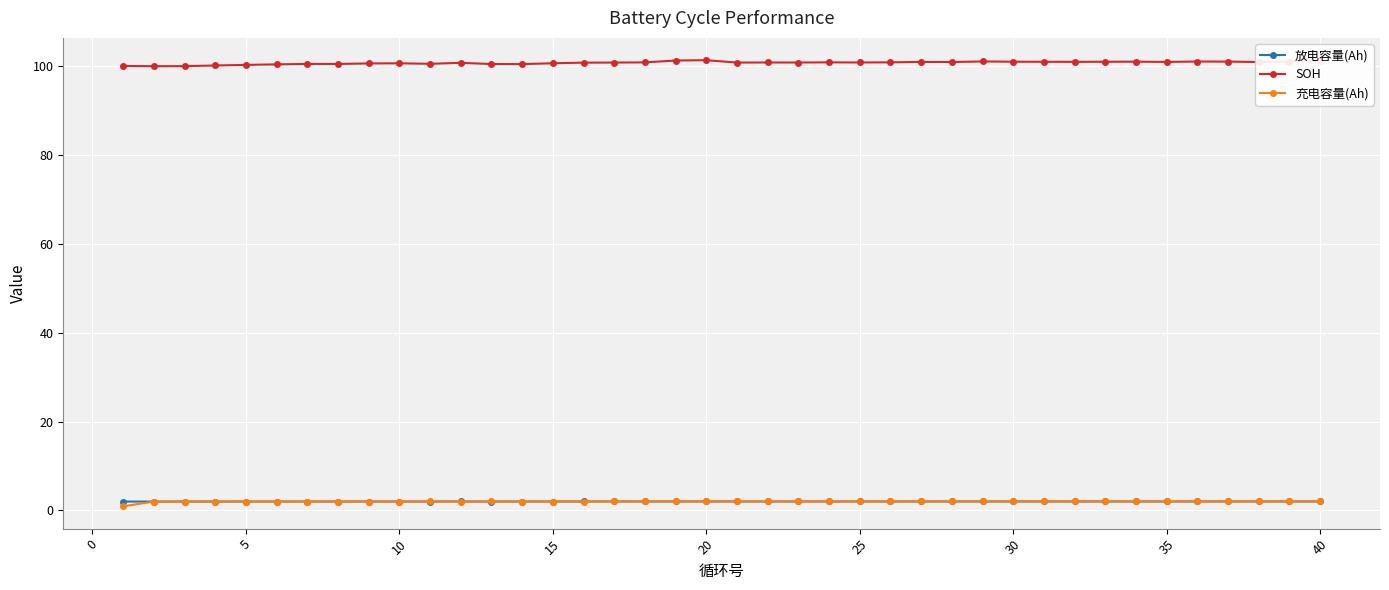

How many categories are shown in the chart?

40